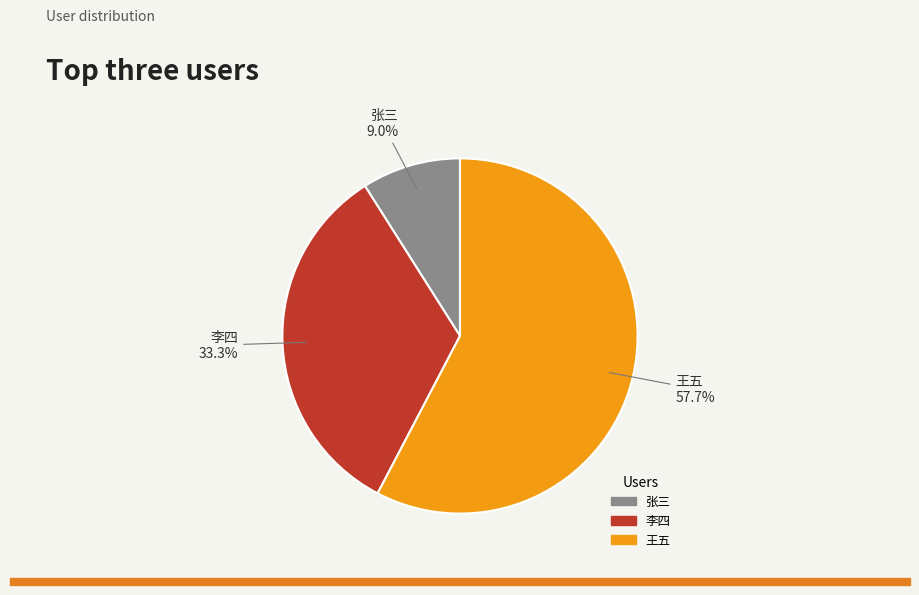

Is it true that 王五 is 58% of the pie?

True